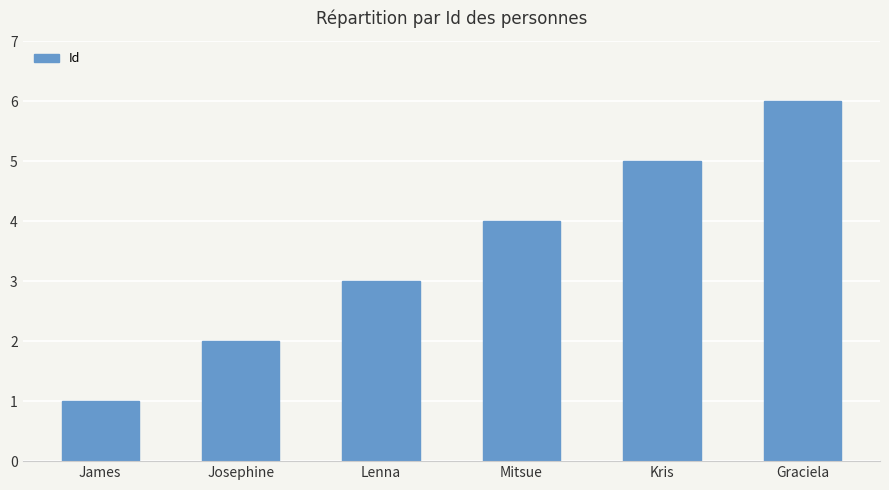

True or false: the data shows 5 at Lenna.

False